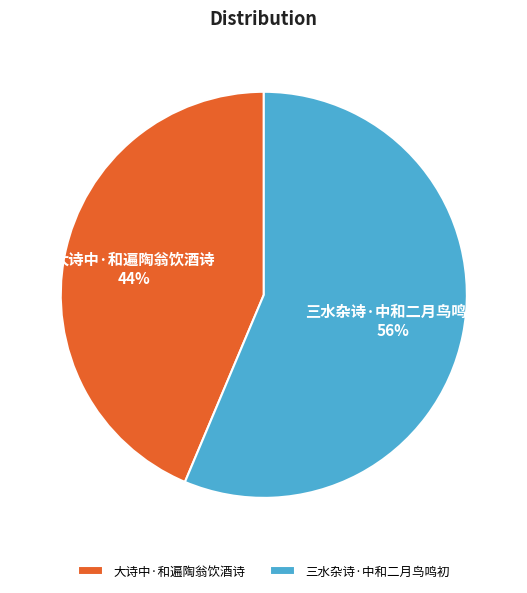

Which category has the biggest portion of the pie?

三水杂诗·中和二月鸟鸣初